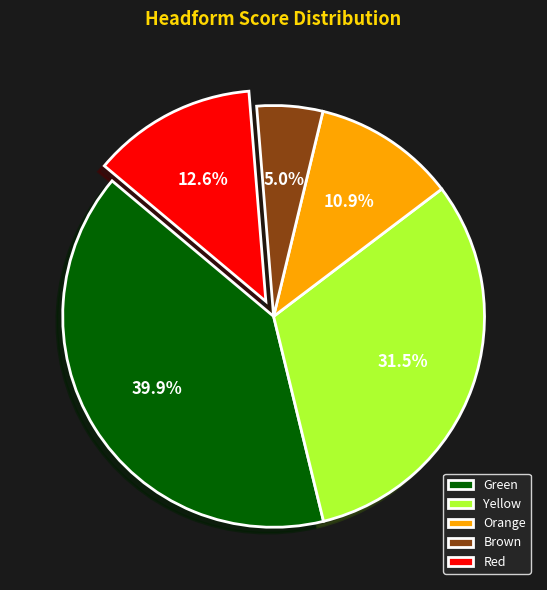

What is the smallest slice in the pie chart?

Brown